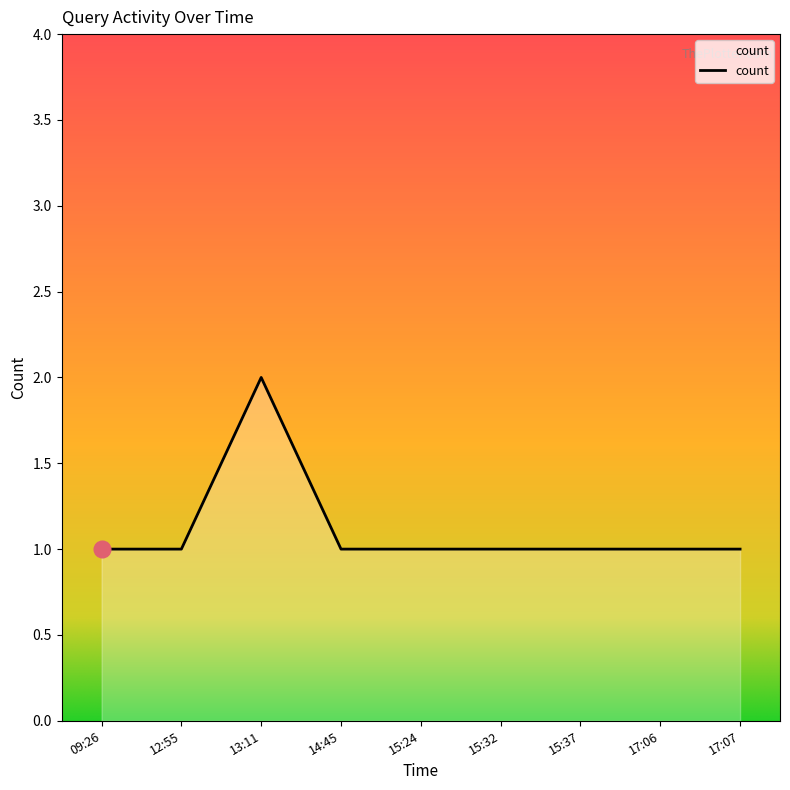

What is the ratio of the value at 15:37 to the value at 17:07?

1.0